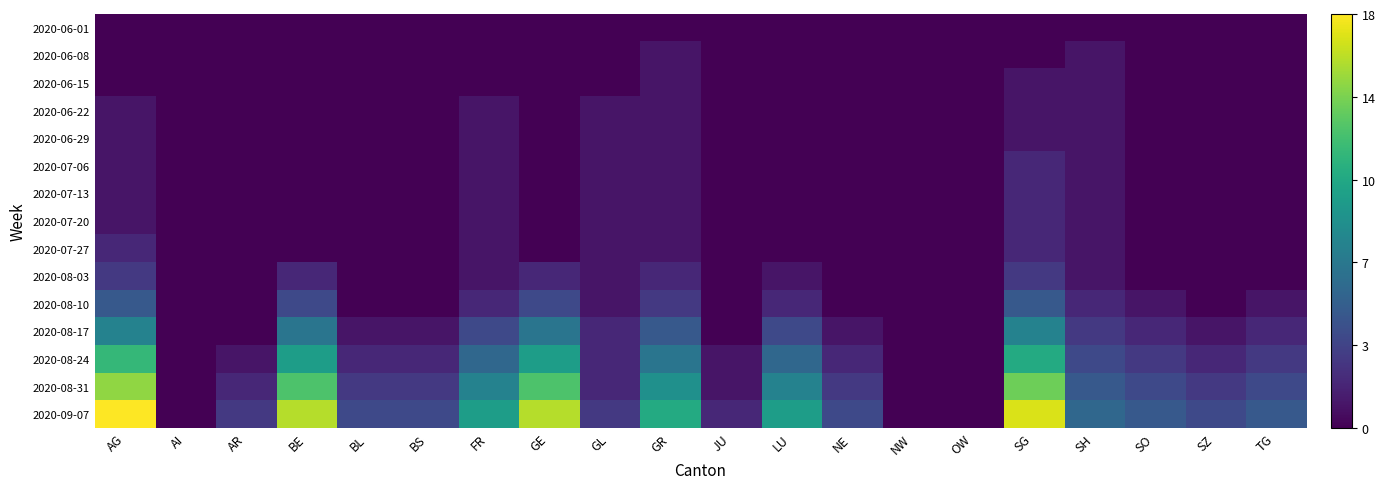

Which series has the widest spread of values?

2020-09-07